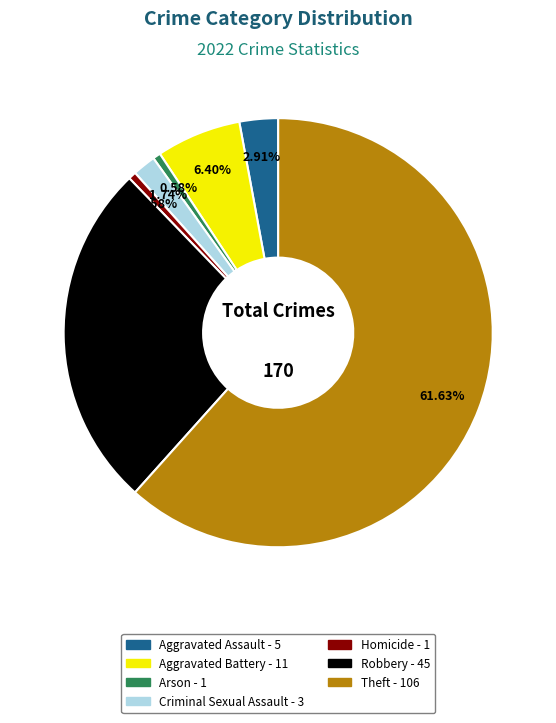

Is it true that Homicide is 1% of the pie?

True